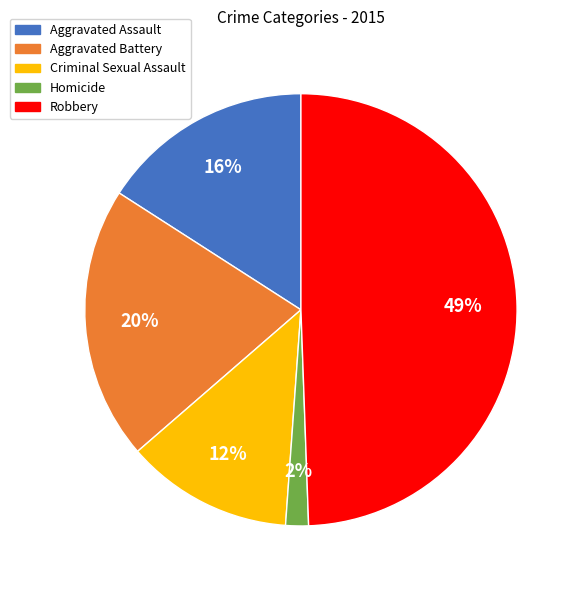

Which has a higher value, Aggravated Battery or Robbery?

Robbery